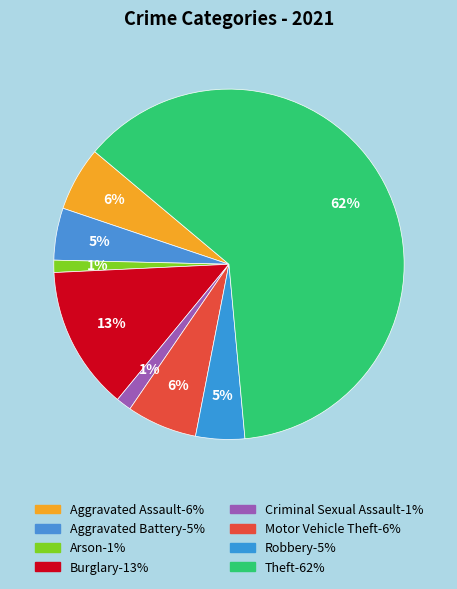

Is there a majority slice in this chart?

Yes